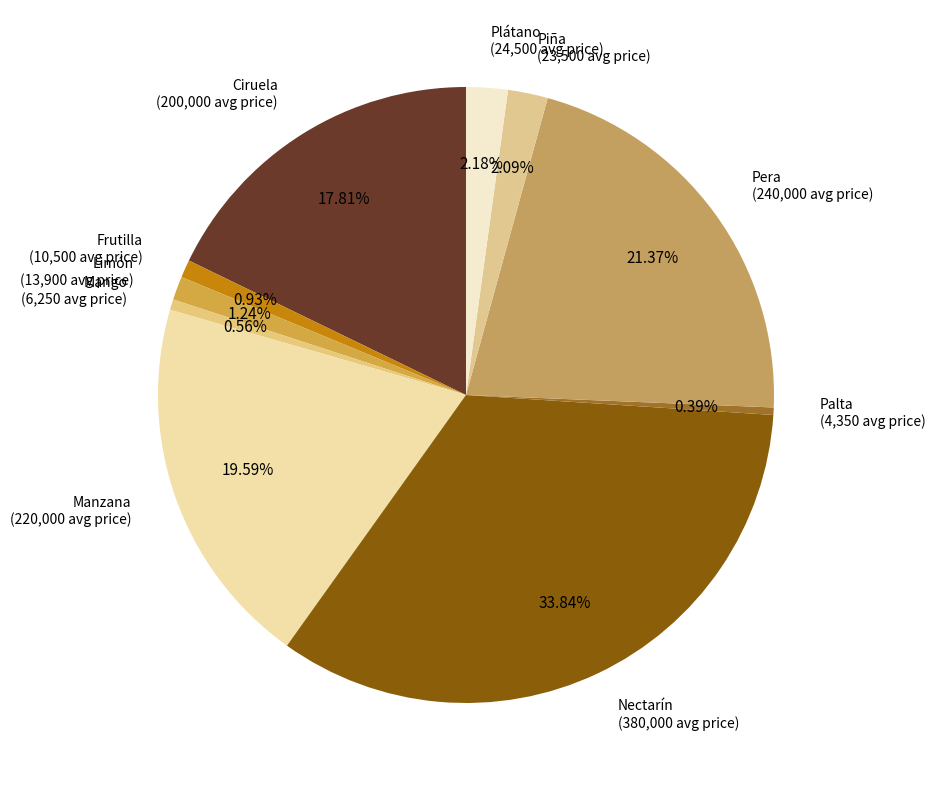

Between Mango and Pera, which is larger?

Pera